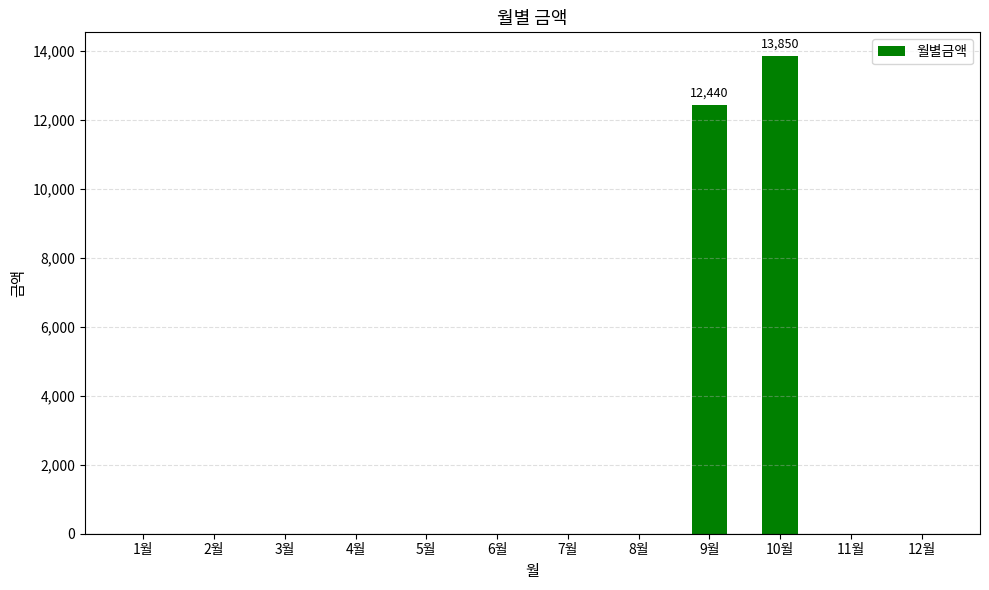

What is the maximum value shown in the chart?

13850